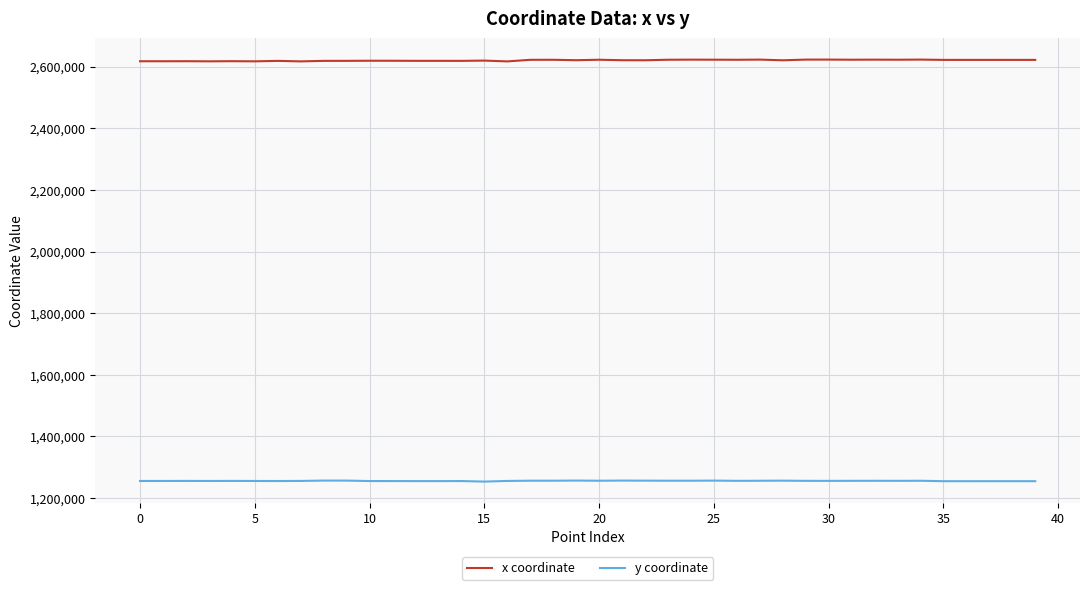

What is the smallest value displayed?

1253421.6